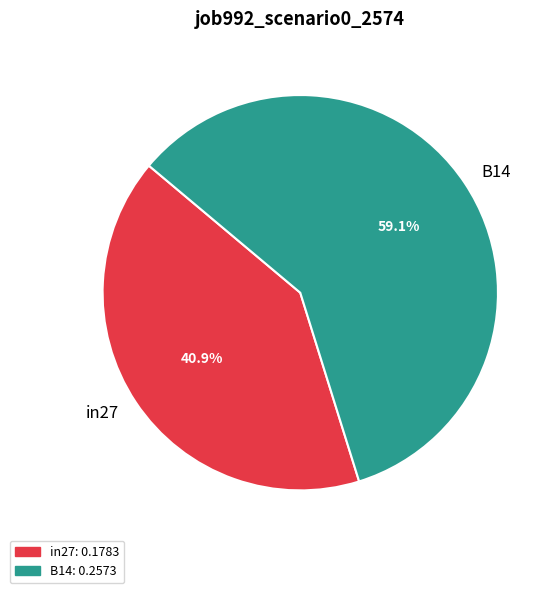

Which slice is the smallest?

in27